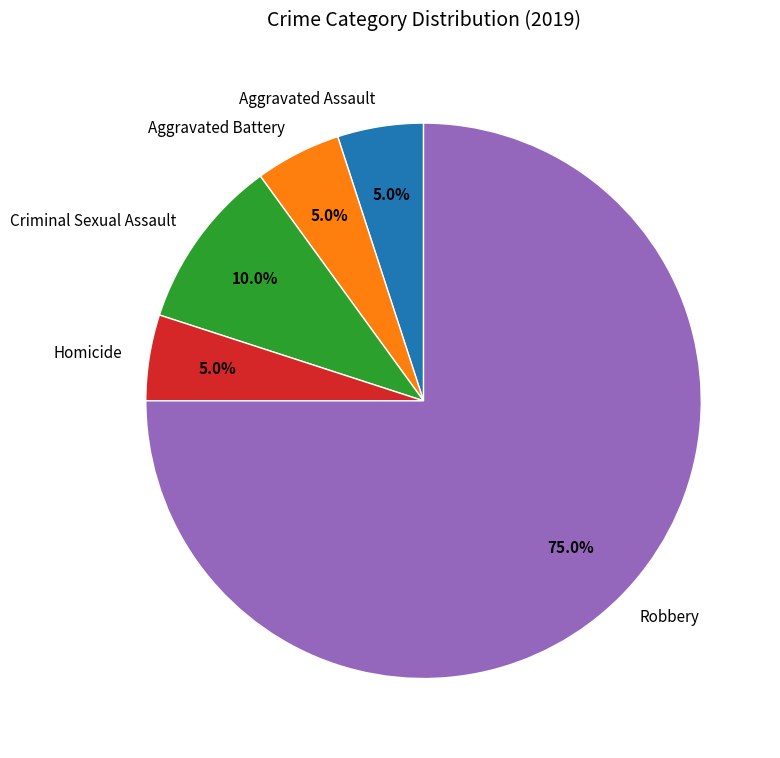

Between Criminal Sexual Assault and Aggravated Assault, which is larger?

Criminal Sexual Assault